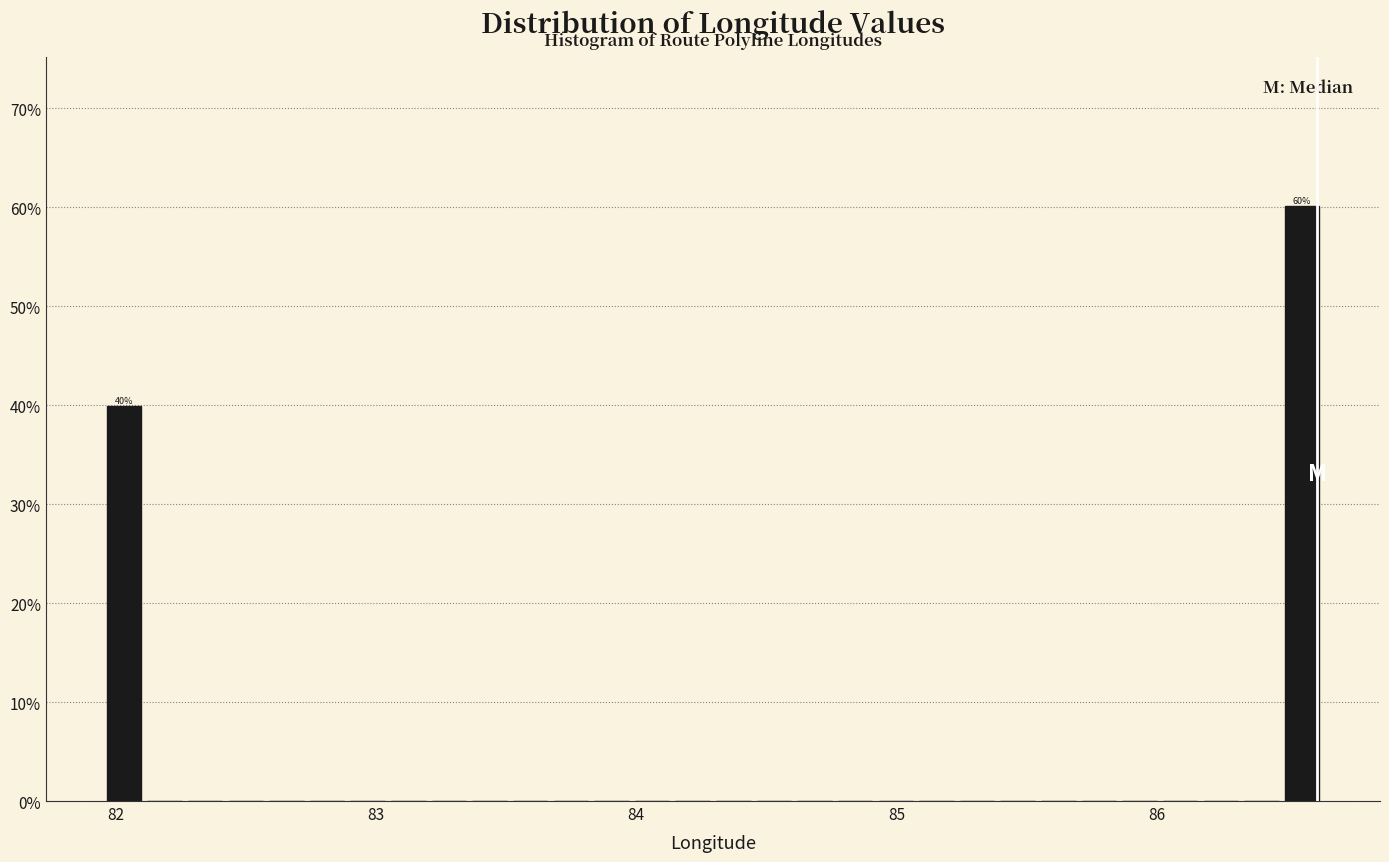

Around what value on the x-axis is the tallest bar? Give the approximate position of its centre, as read against the axis.

86.6